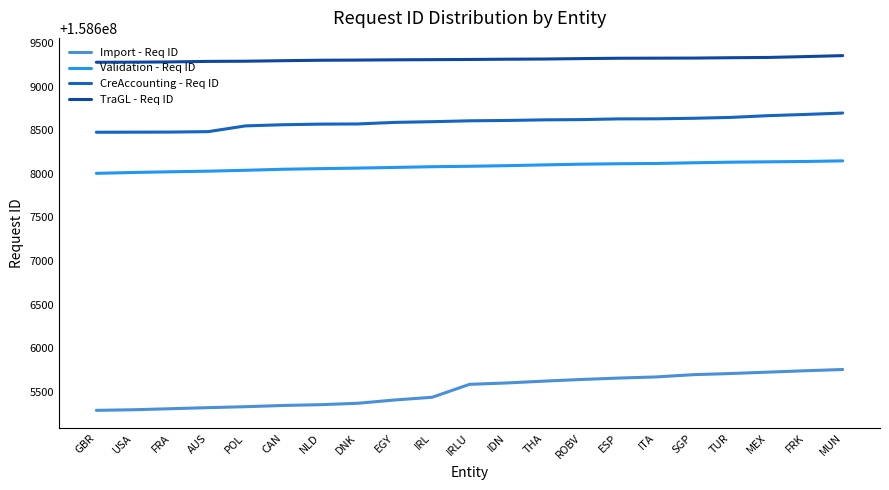

What is the total value across all series at FRK?

634431907